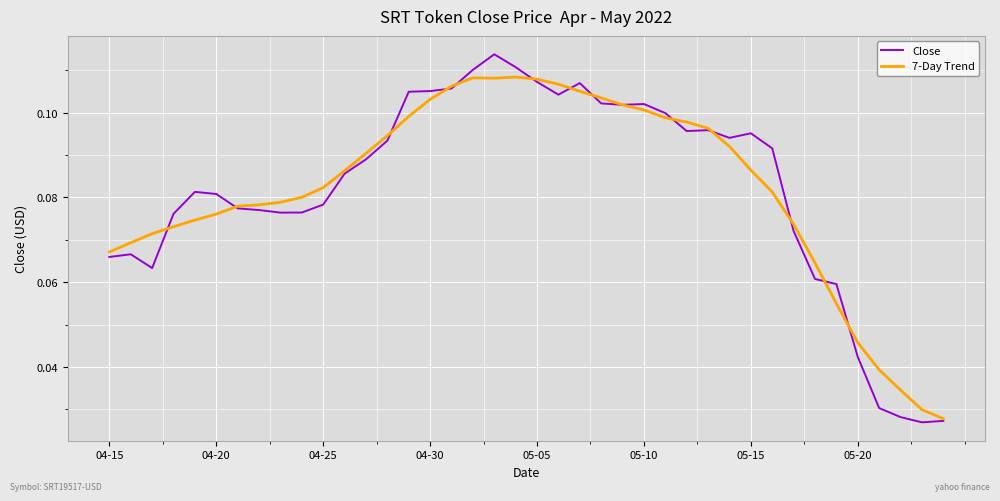

In 7-Day Trend, how many points are lower than both neighbors (excluding endpoints)?

1